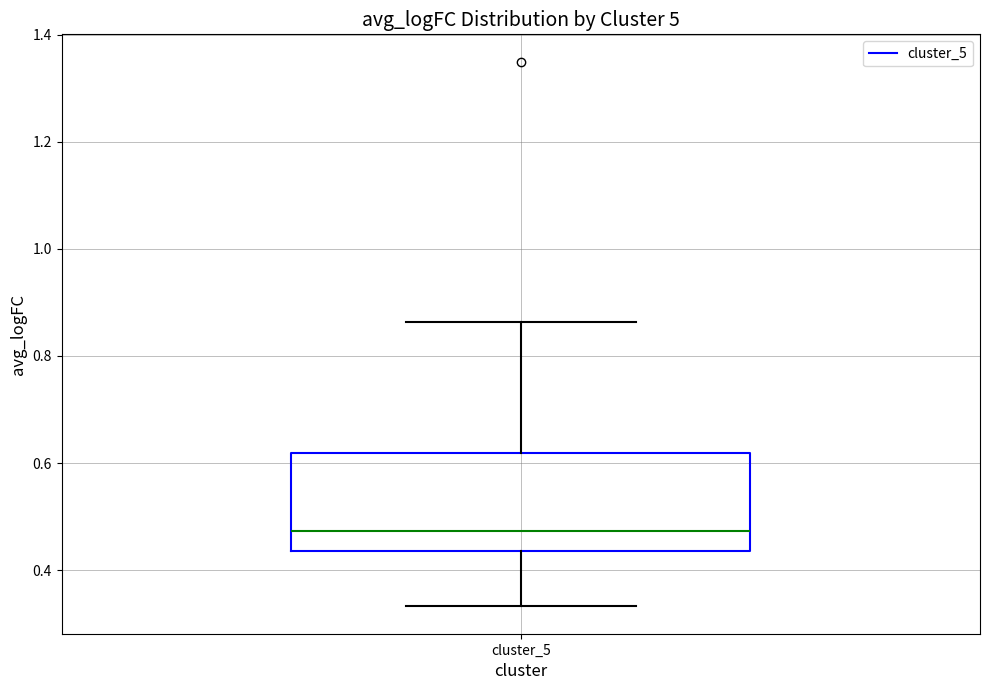

Read this box plot against the y-axis: the position of the median line, the range covered by the box, and the ends of both whiskers. The values are not printed on the chart, so give them approximately, as read against the axis.

median 0.48, box 0.44 to 0.62, whiskers 0.34 to 0.86